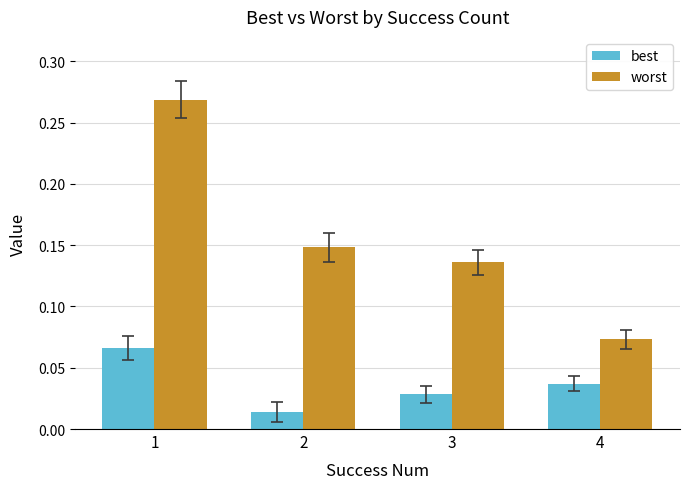

List the series in order of their overall mean, highest first.

worst, best